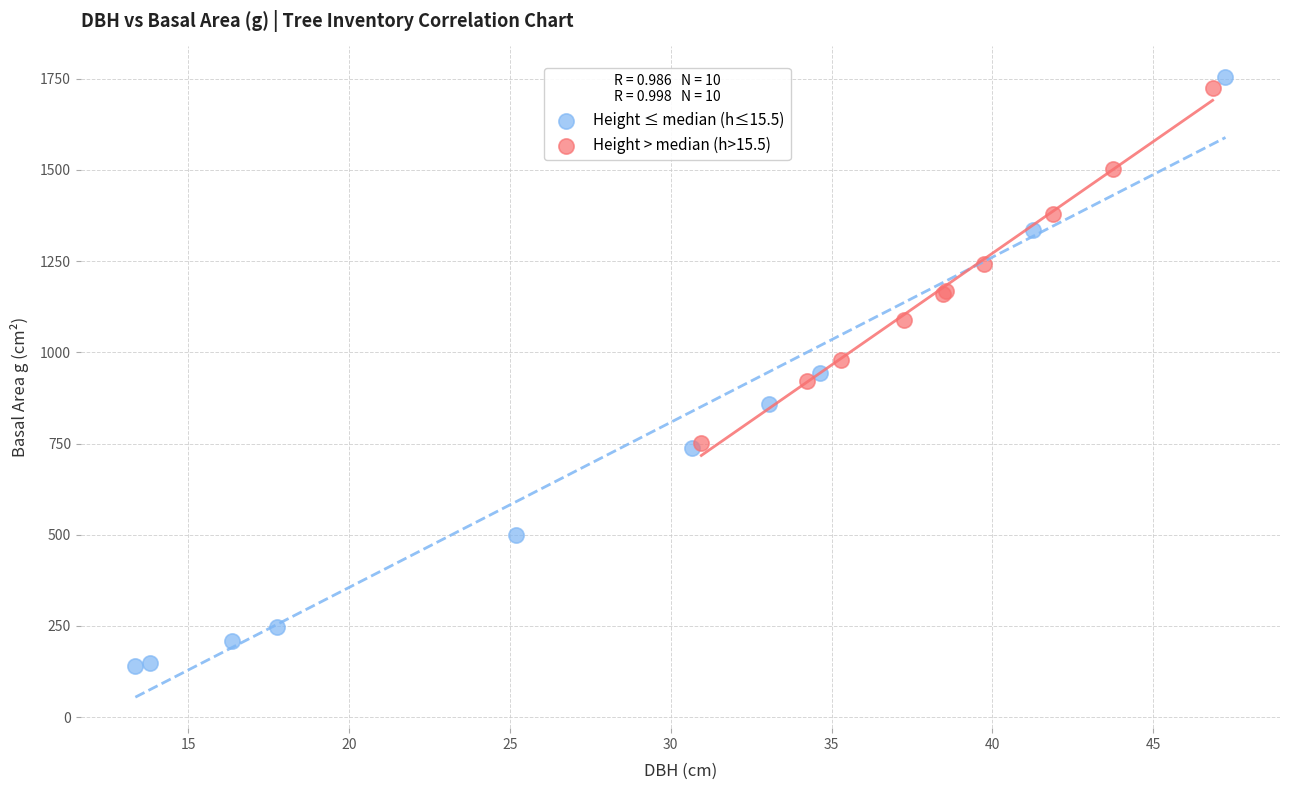

Which series reaches the minimum Y coordinate?

Height ≤ median (h≤15.5)